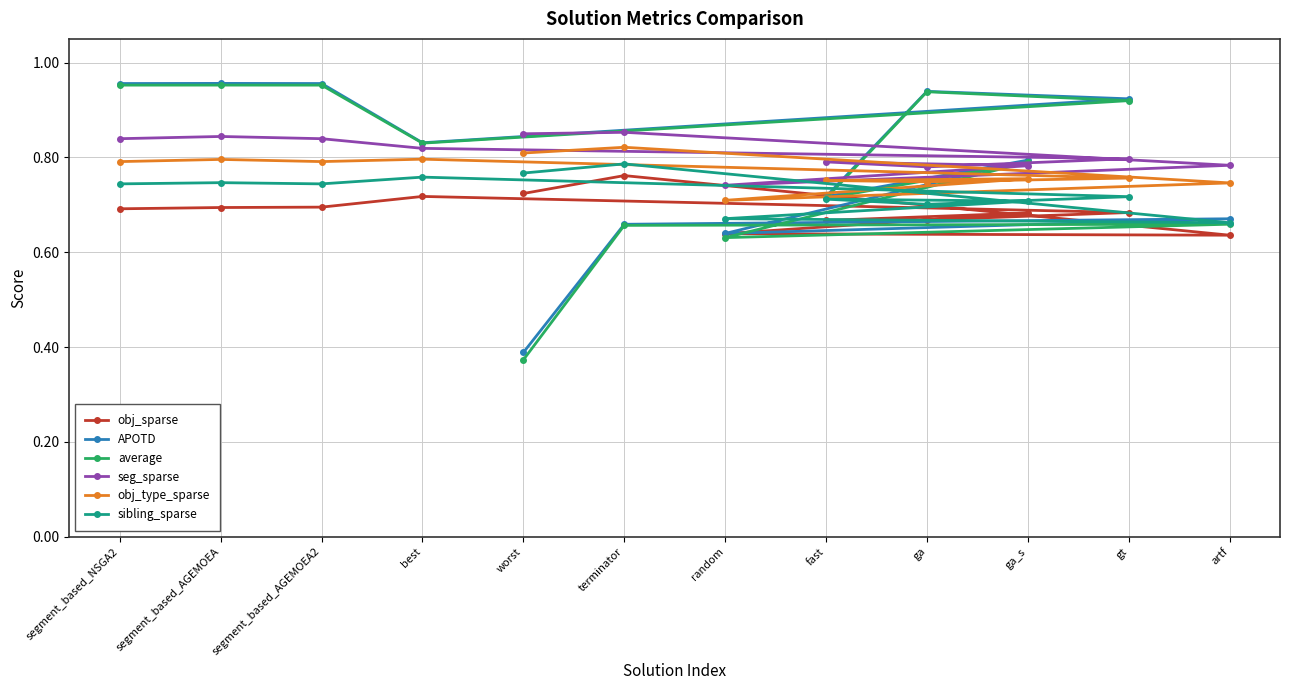

What is the highest value of the obj_type_sparse series?

0.8